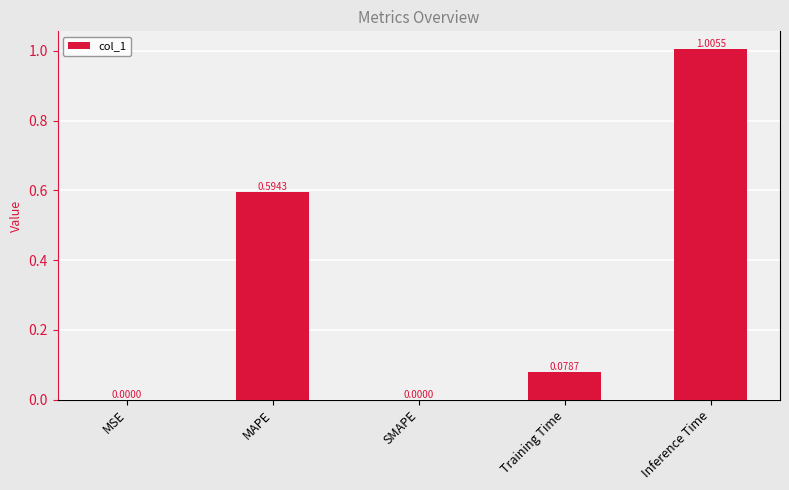

At which category does the chart reach its peak across all series?

Inference Time